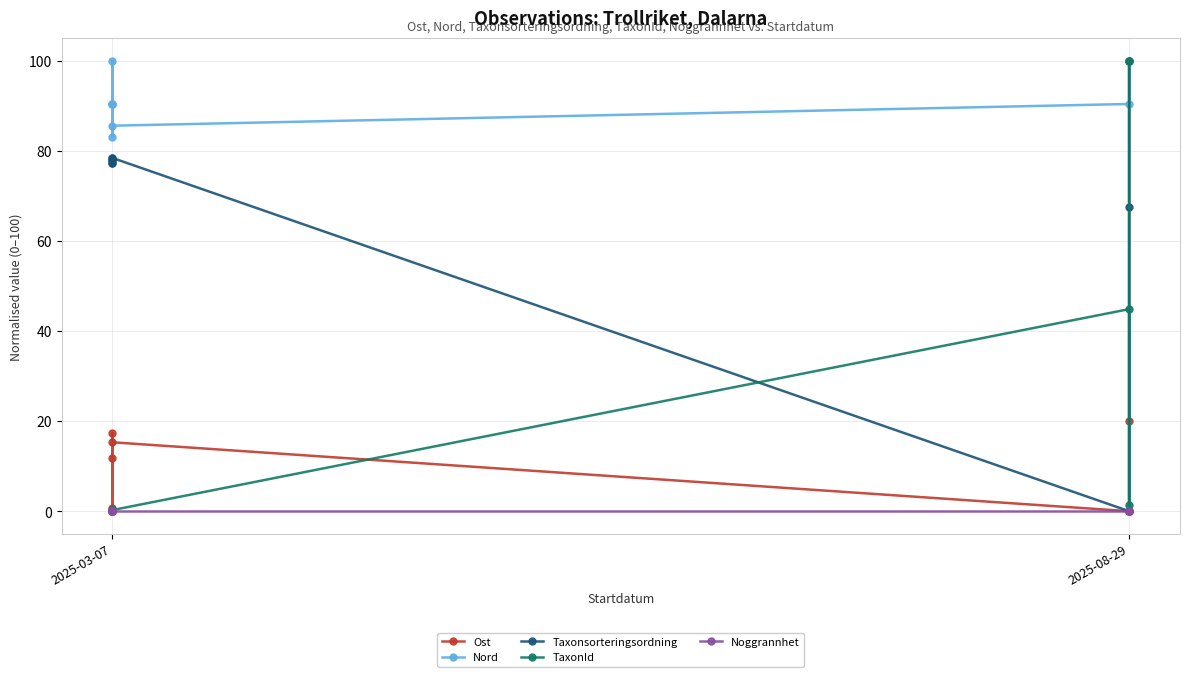

Does the chart have visible grid lines?

Yes